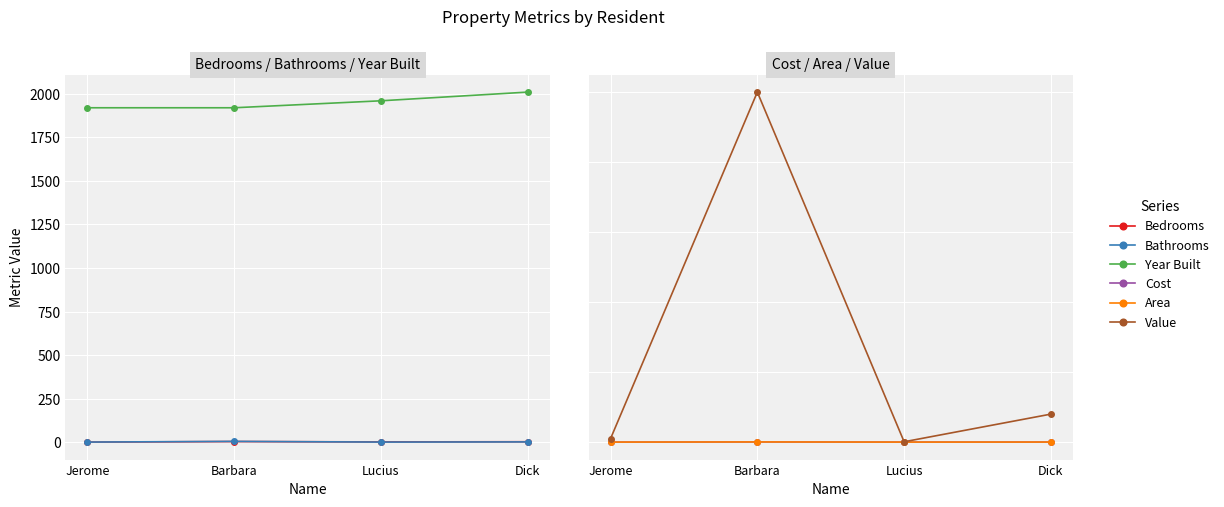

List the series in order of their peak value, highest first.

Value, Area, Cost, Year Built, Bathrooms, Bedrooms